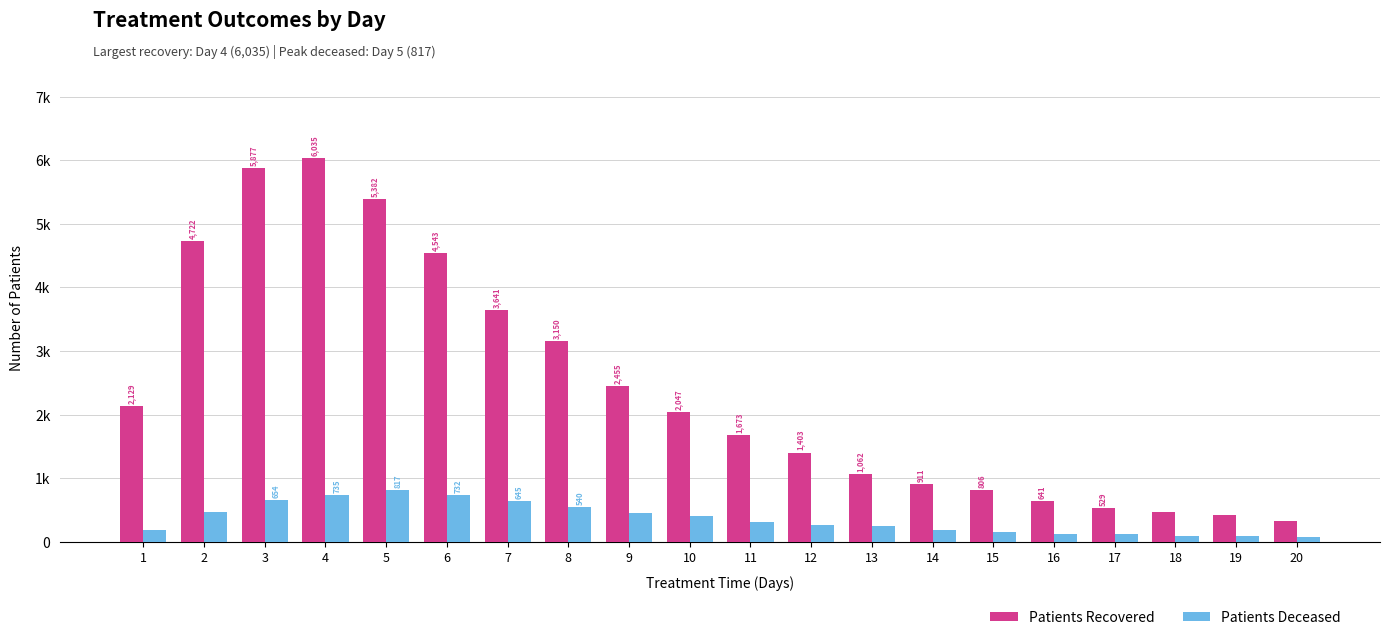

What is the sum of all Patients Deceased values?

7296